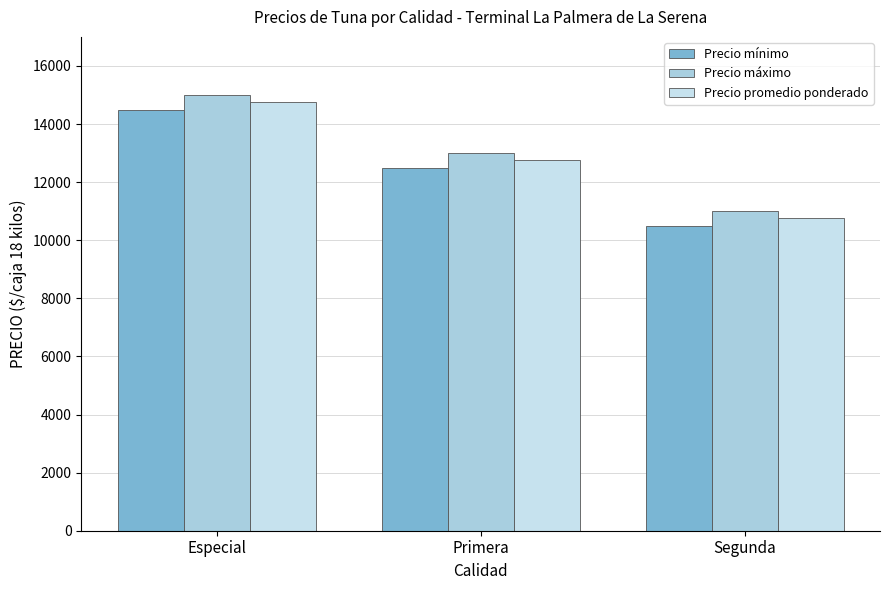

Which series has the largest total across all categories?

Precio máximo